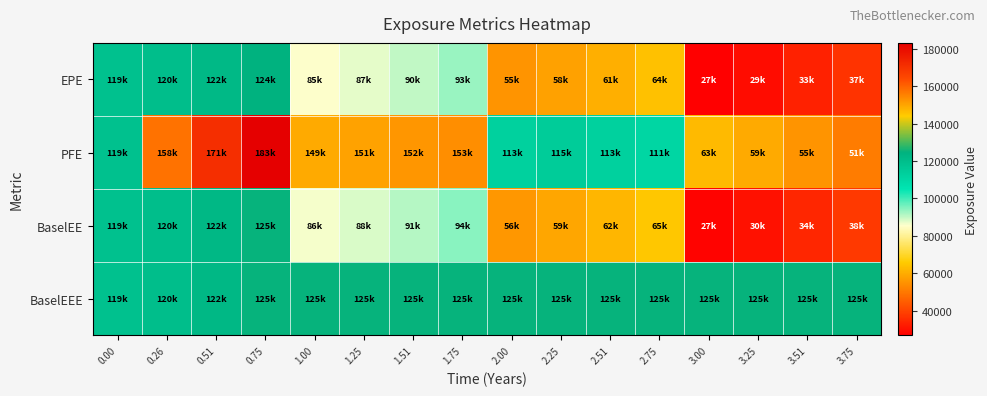

What is the total value across all series at 0.00?

475996.0